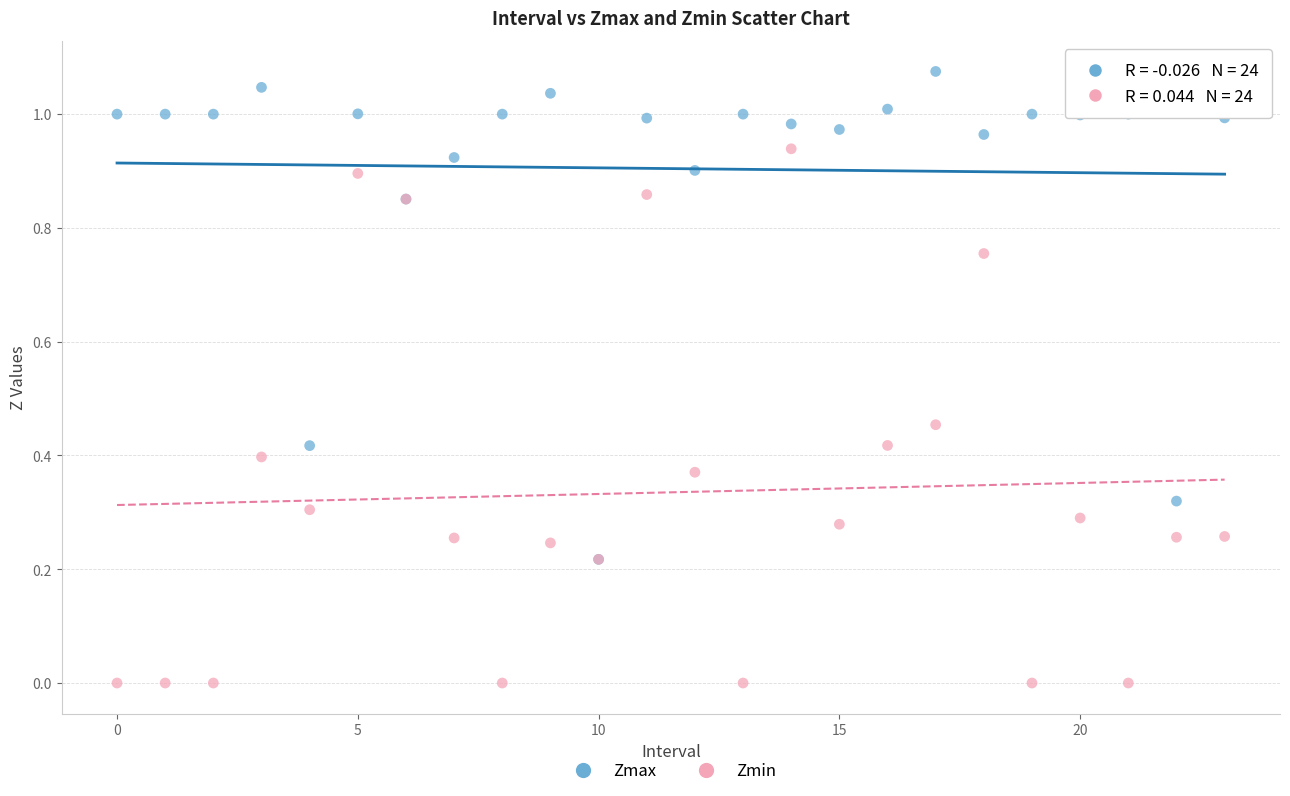

What are all the series names shown in the legend?

Zmax, Zmin